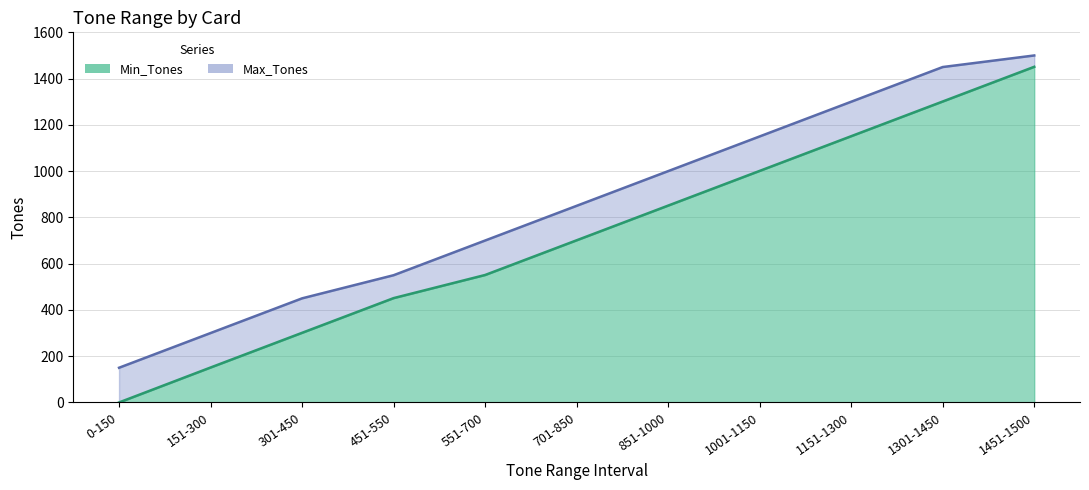

What is the label of the 4th point from the left?

451-550